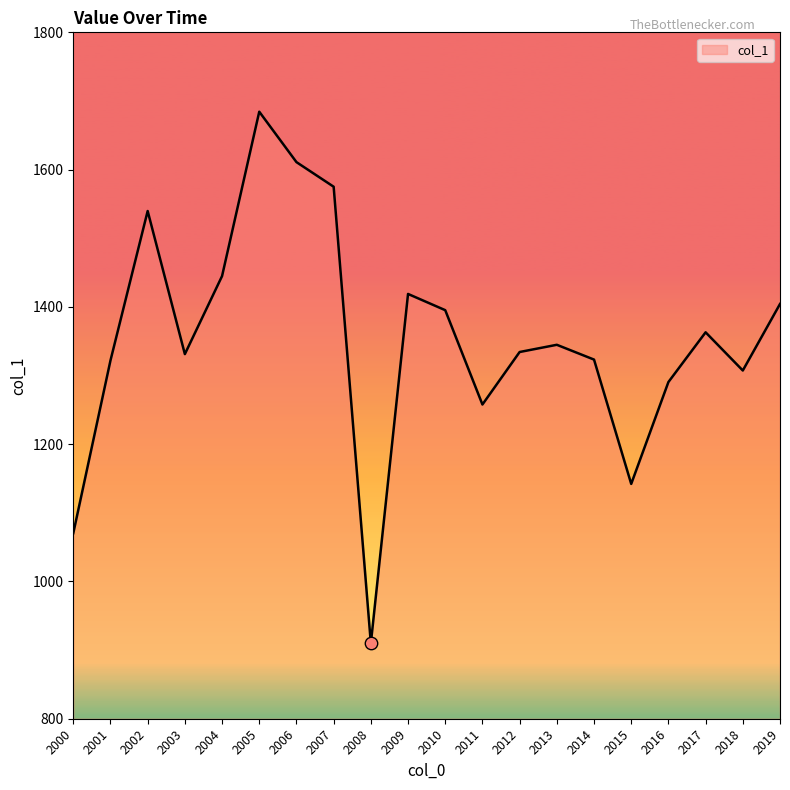

What is the change in value from 2002 to 2004?

-94.8